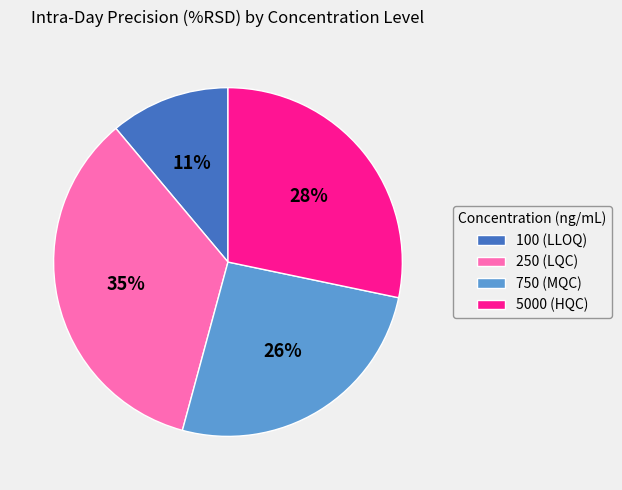

What is the ratio of the value at 750 (MQC) to the value at 250 (LQC)?

0.7